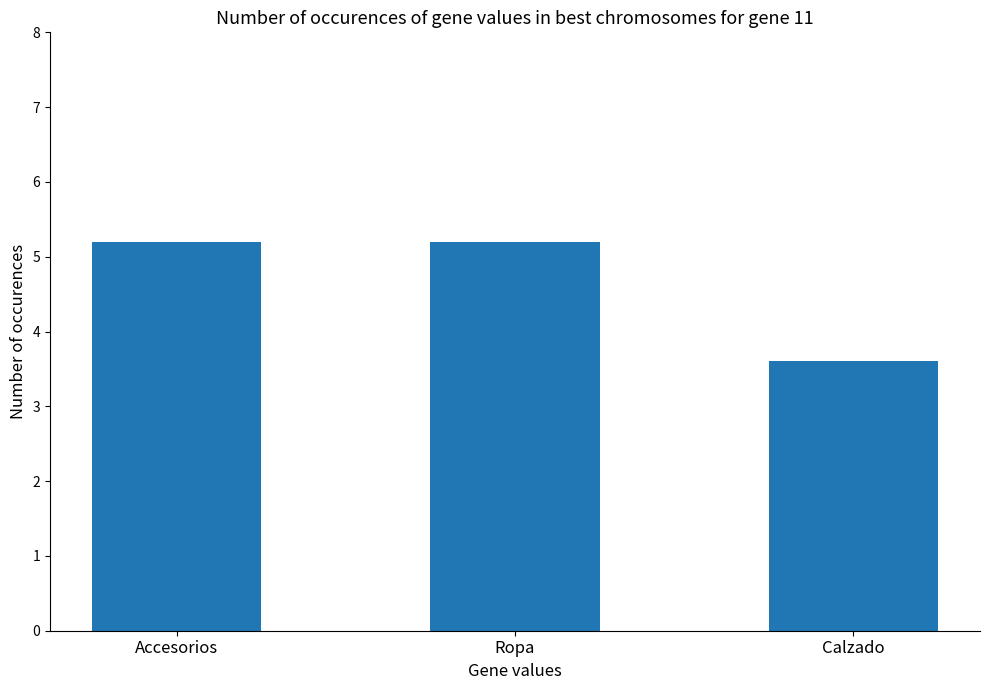

Are the bars grouped side by side (vs. stacked)?

No